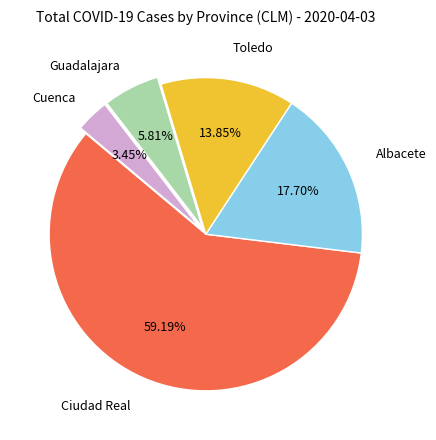

To the nearest percent, what portion does Albacete represent?

18%